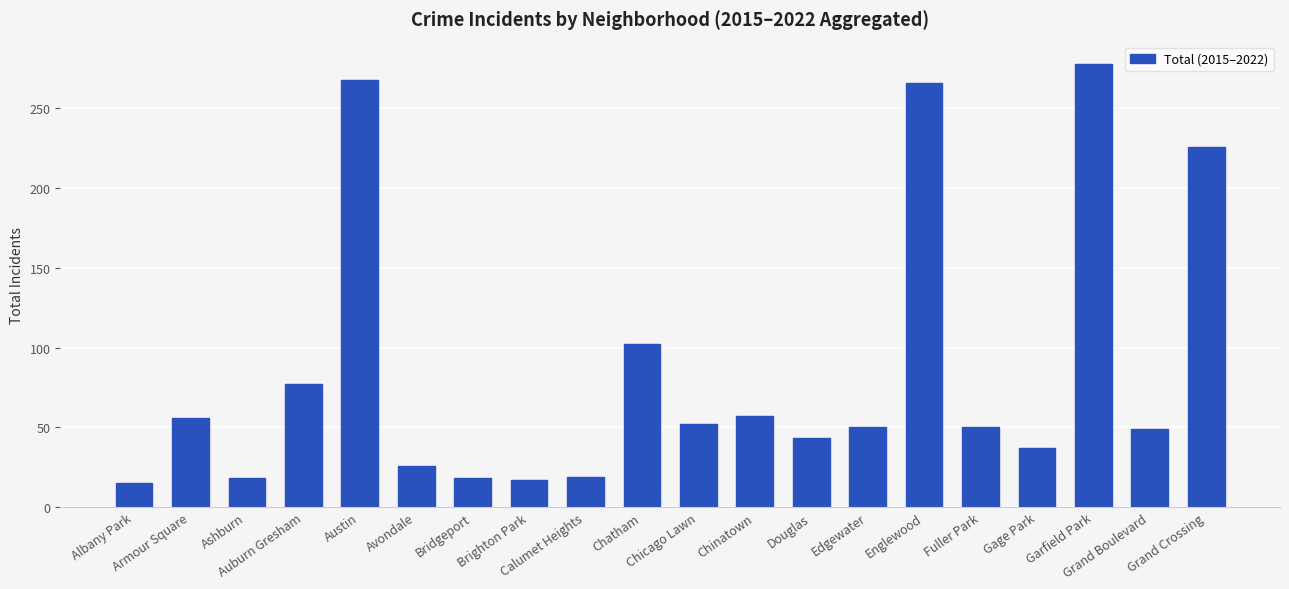

How many distinct data groups are displayed?

1